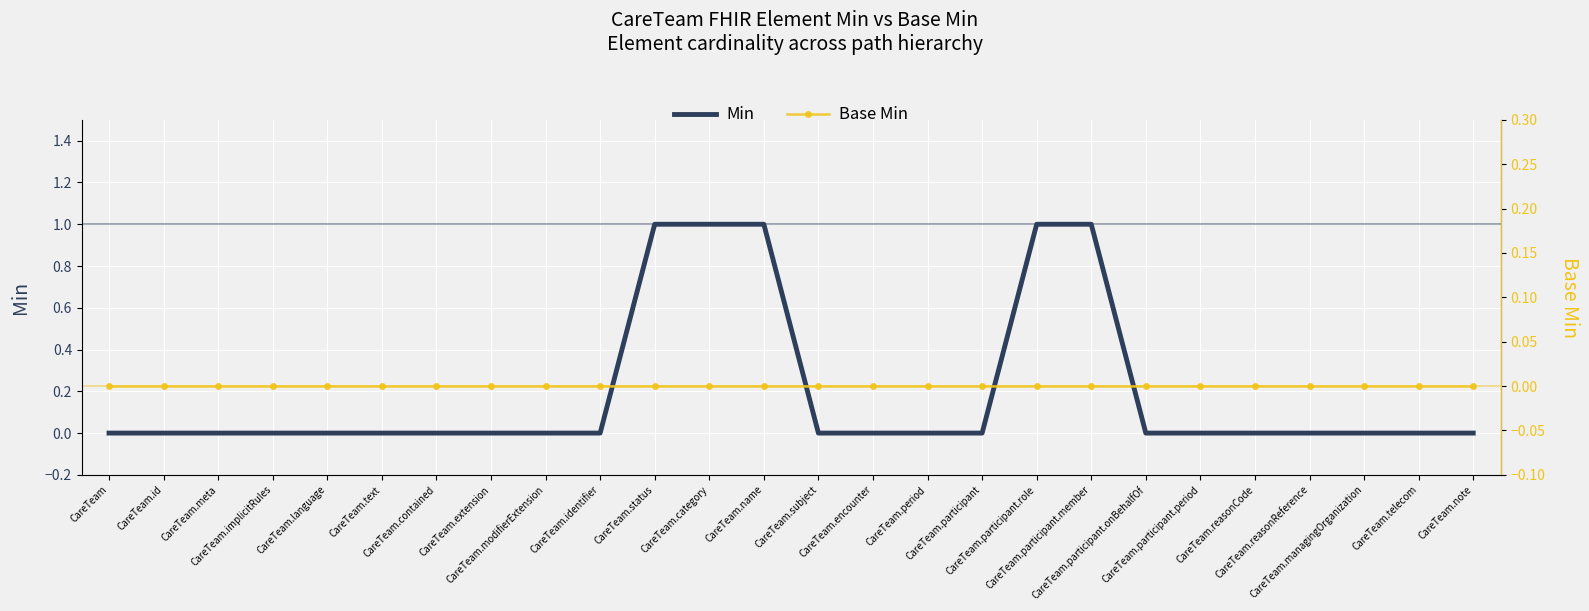

What is the value of the Min point at the 12th from the left?

1